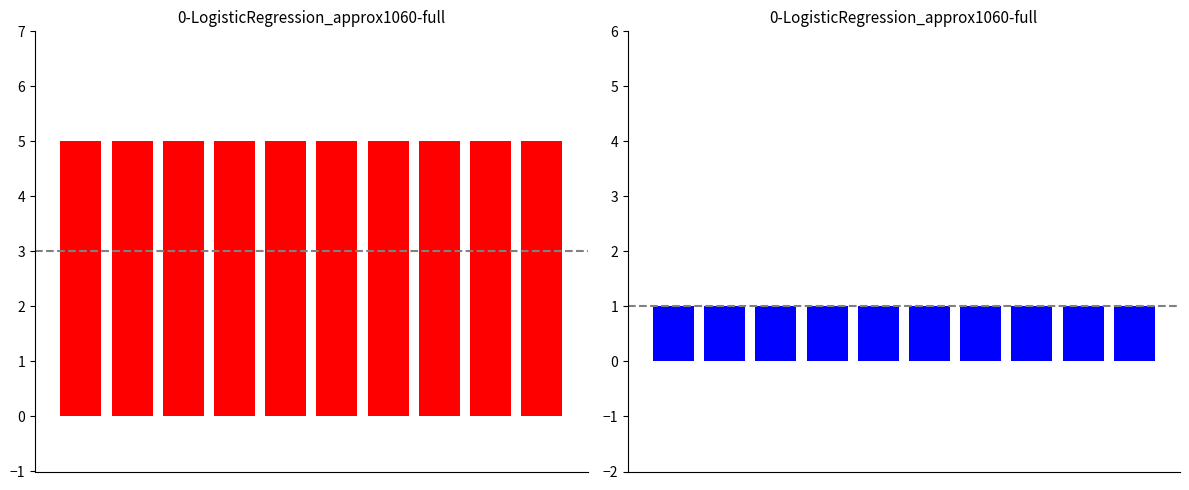

At how many categories does at least one series exceed 2?

10